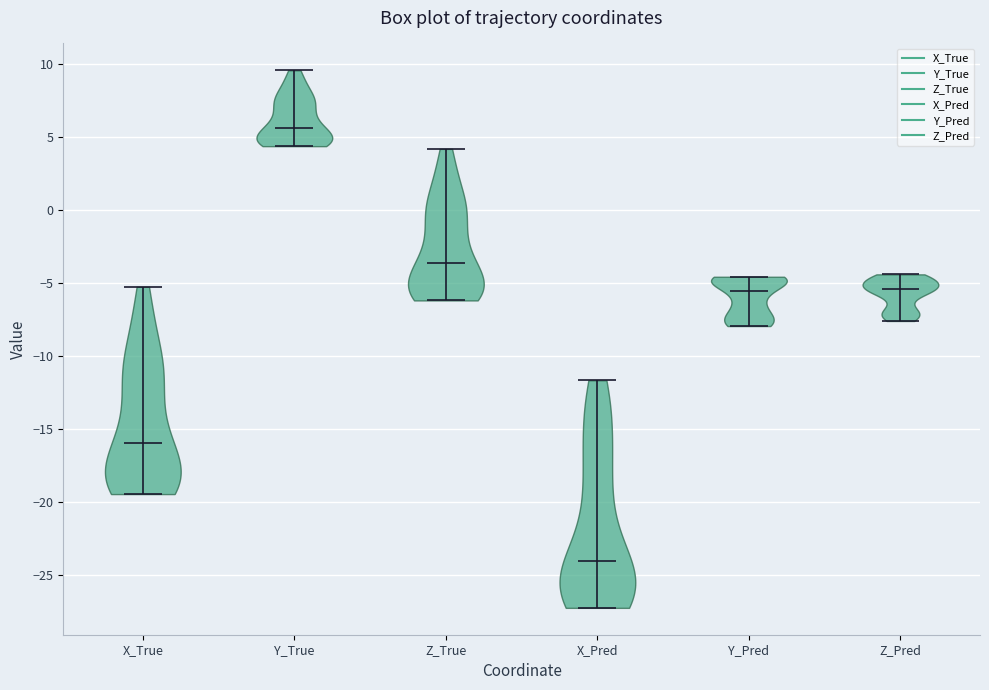

Which violin has the highest median line?

Y_True